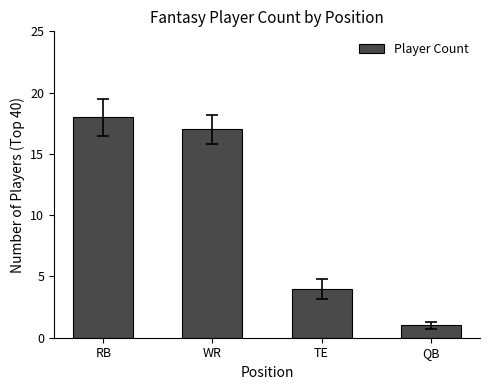

Which label corresponds to the smallest value in the chart?

QB